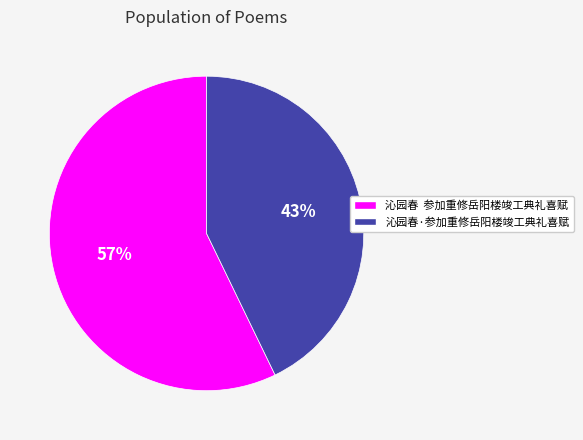

The 沁园春 参加重修岳阳楼竣工典礼喜赋 slice represents 57% of the pie. True or false?

True